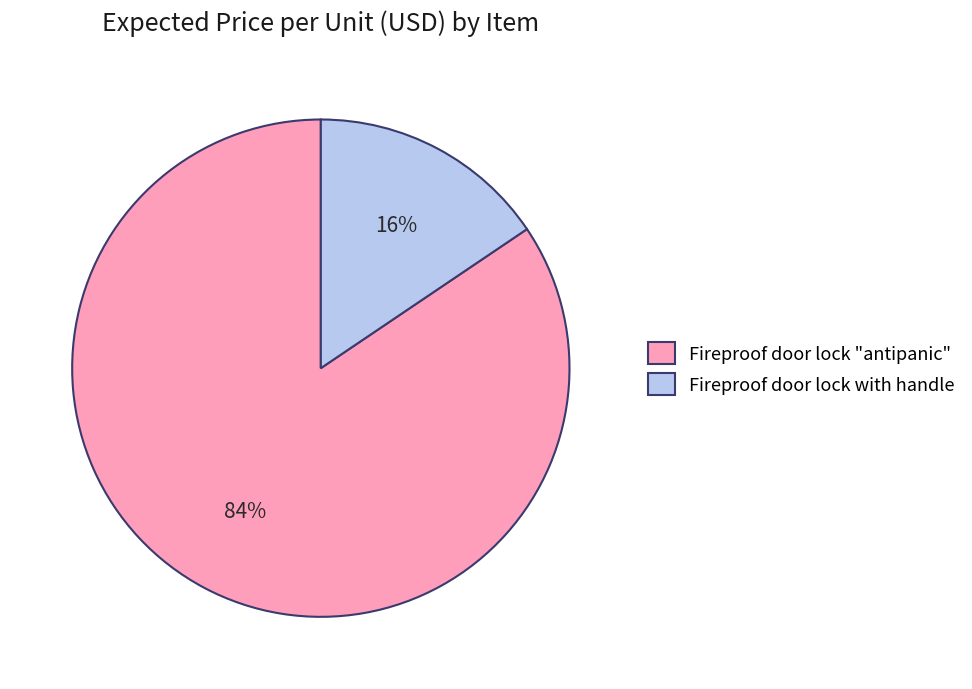

Does Fireproof door lock with handle represent more than half of the total?

No